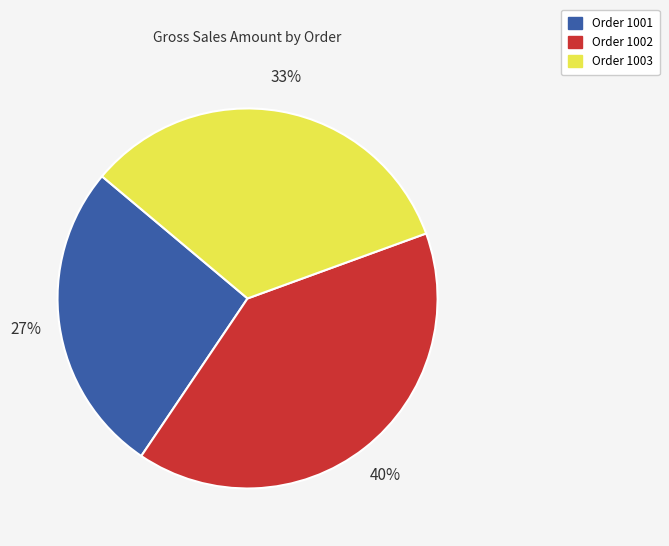

What percentage is the Order 1003 slice, to the nearest percent?

33%